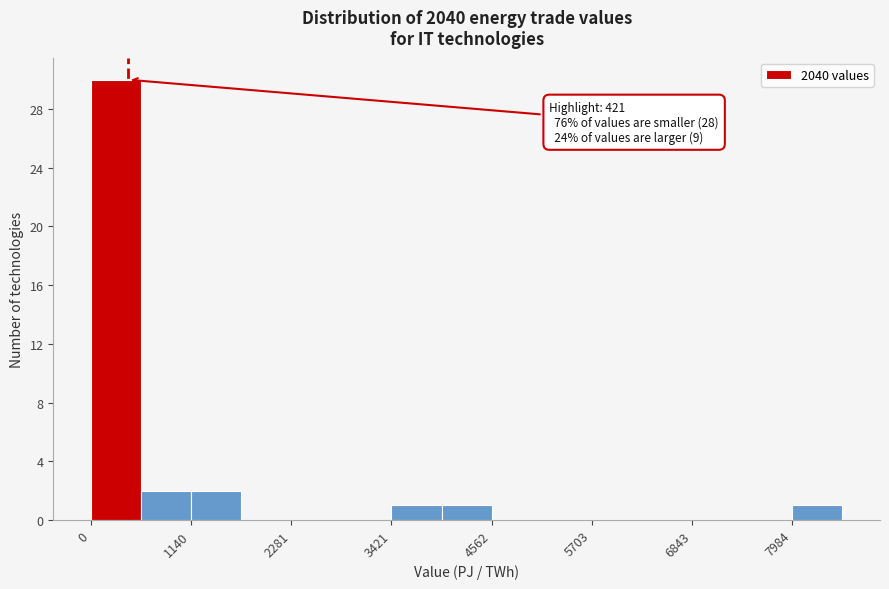

Around what value on the x-axis is the tallest bar? Give the approximate position of its centre, as read against the axis.

200